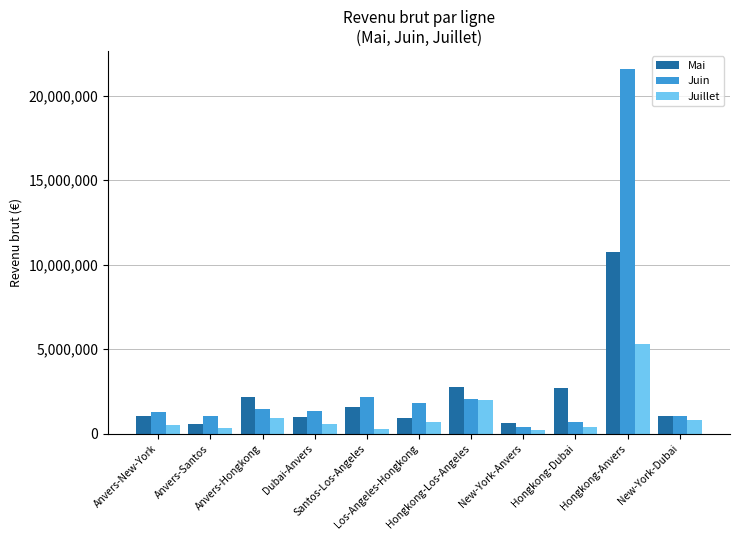

What value does the Juillet series have at Anvers-Santos, to the nearest 100?

364300